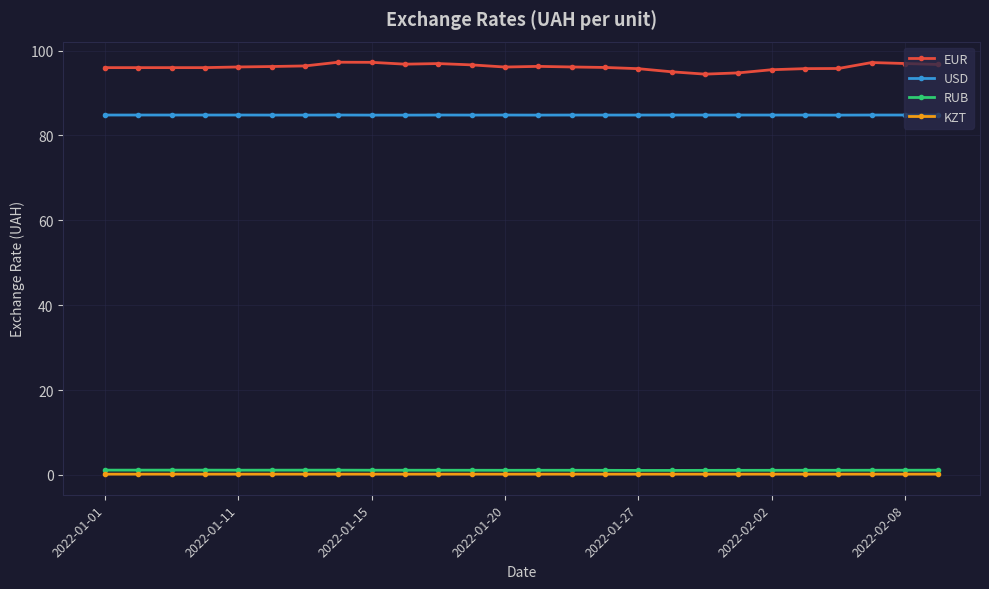

True or false: USD has more than 1 points higher than both neighbors.

True